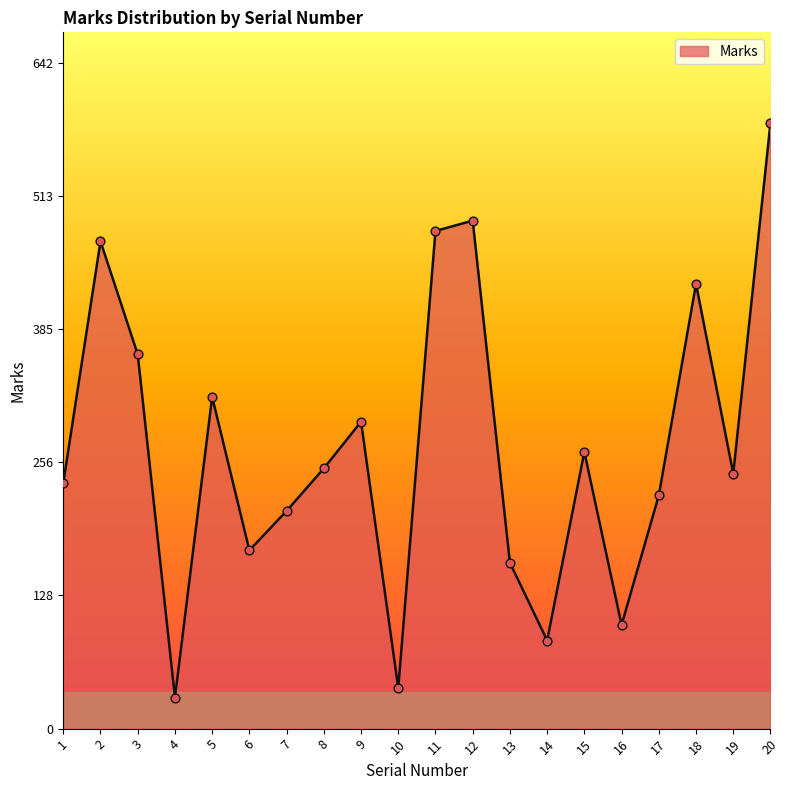

Between 18 and 3, which is larger?

18